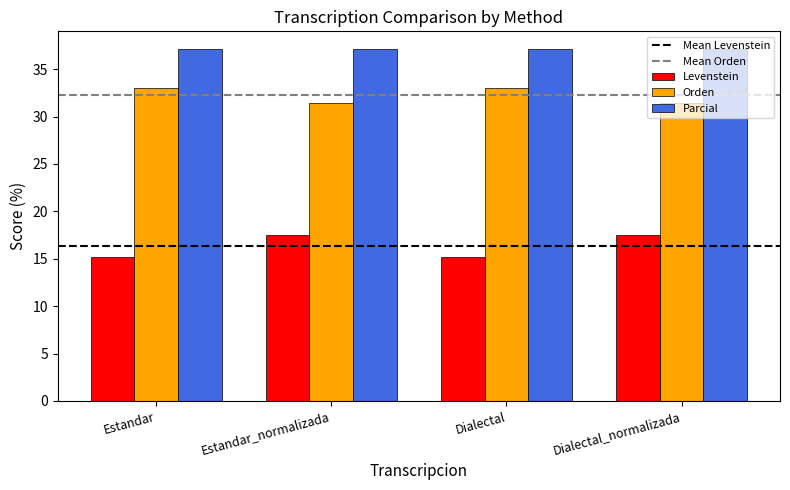

Which series has the largest range (max minus min)?

Levenstein